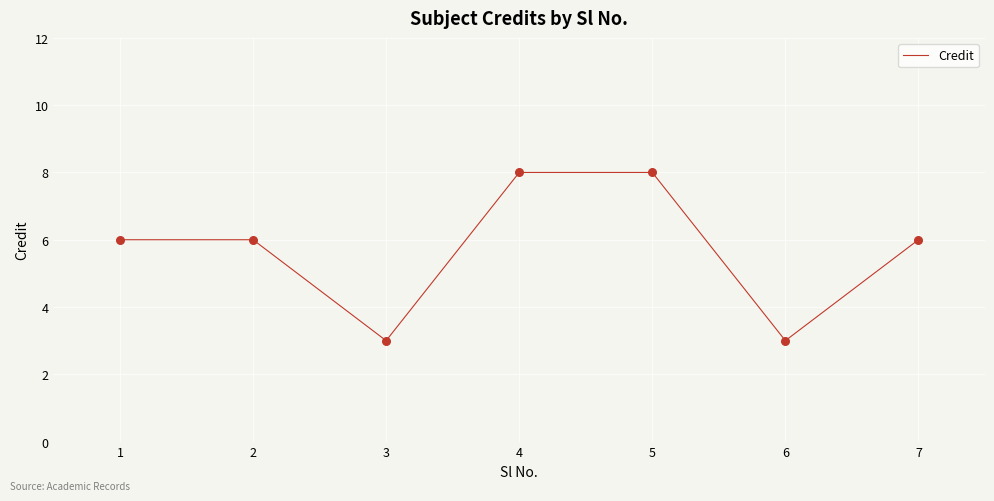

What is the change in value from 2 to 3?

-3